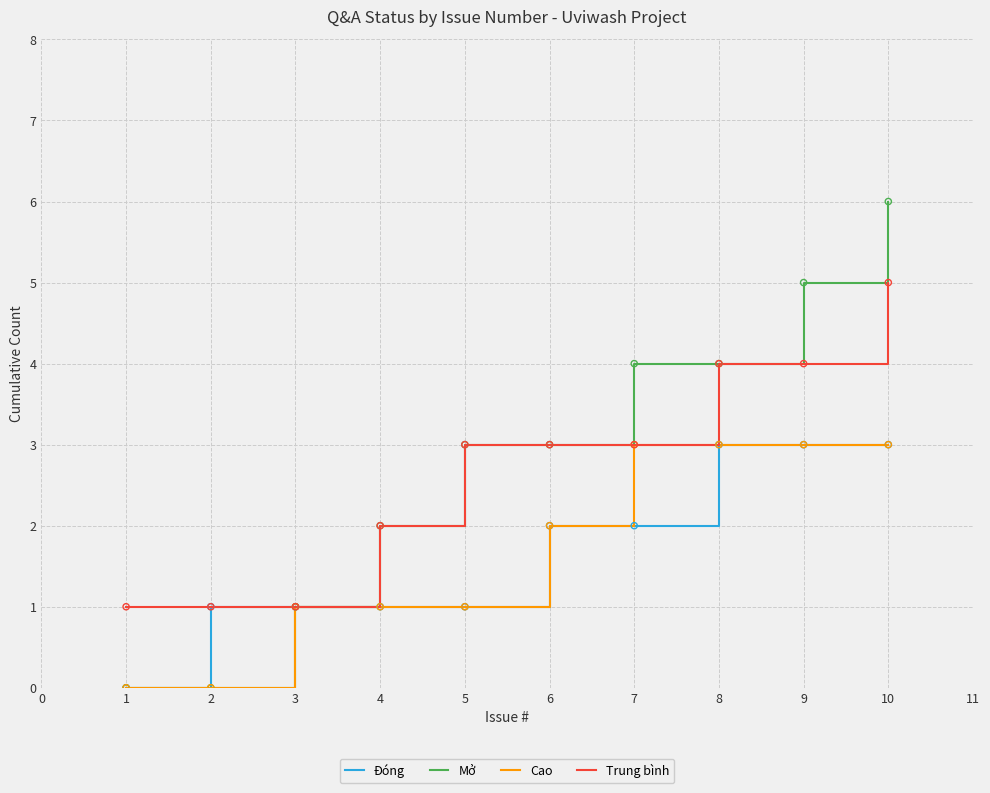

Which series changed the most between 6 and 9?

Mở